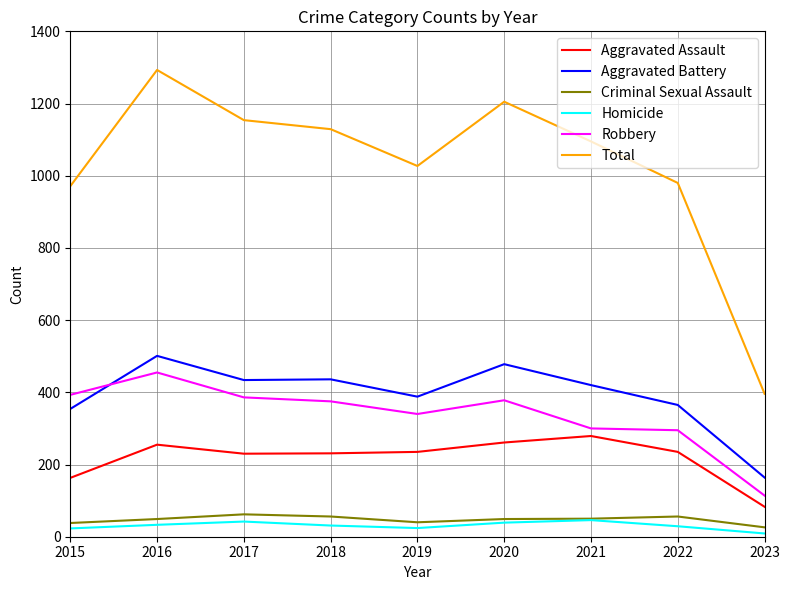

Between 2017 and 2022, which series saw the biggest shift?

Total